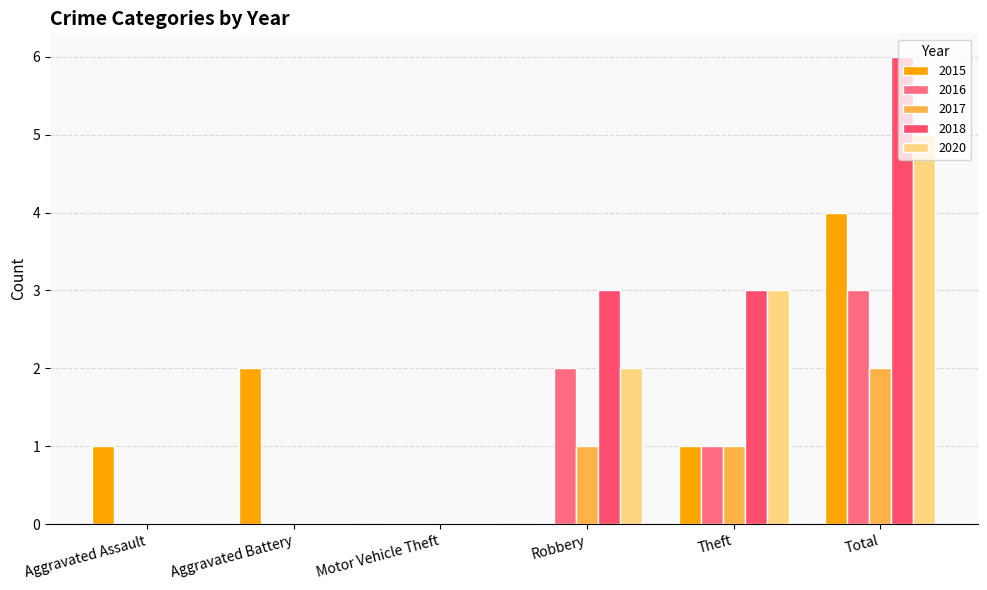

How many series are shown in this chart?

5